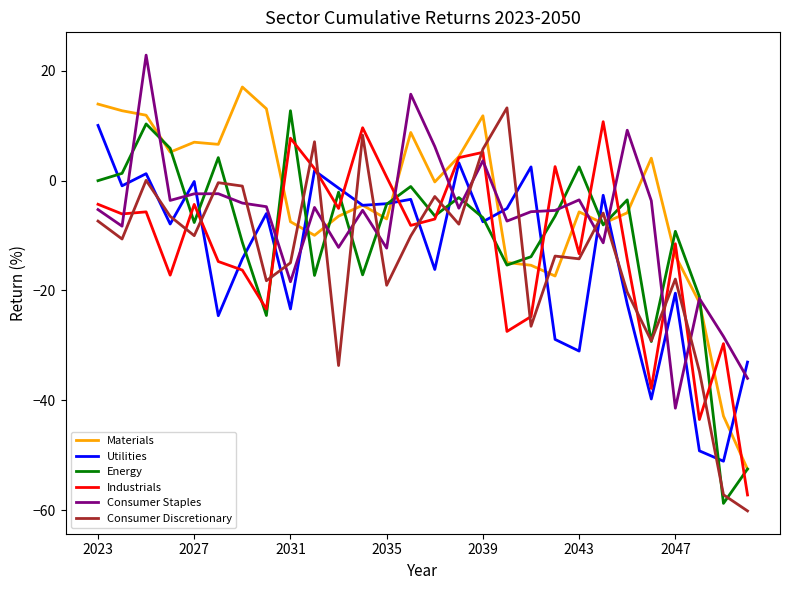

What is the smallest value displayed?

-60.2